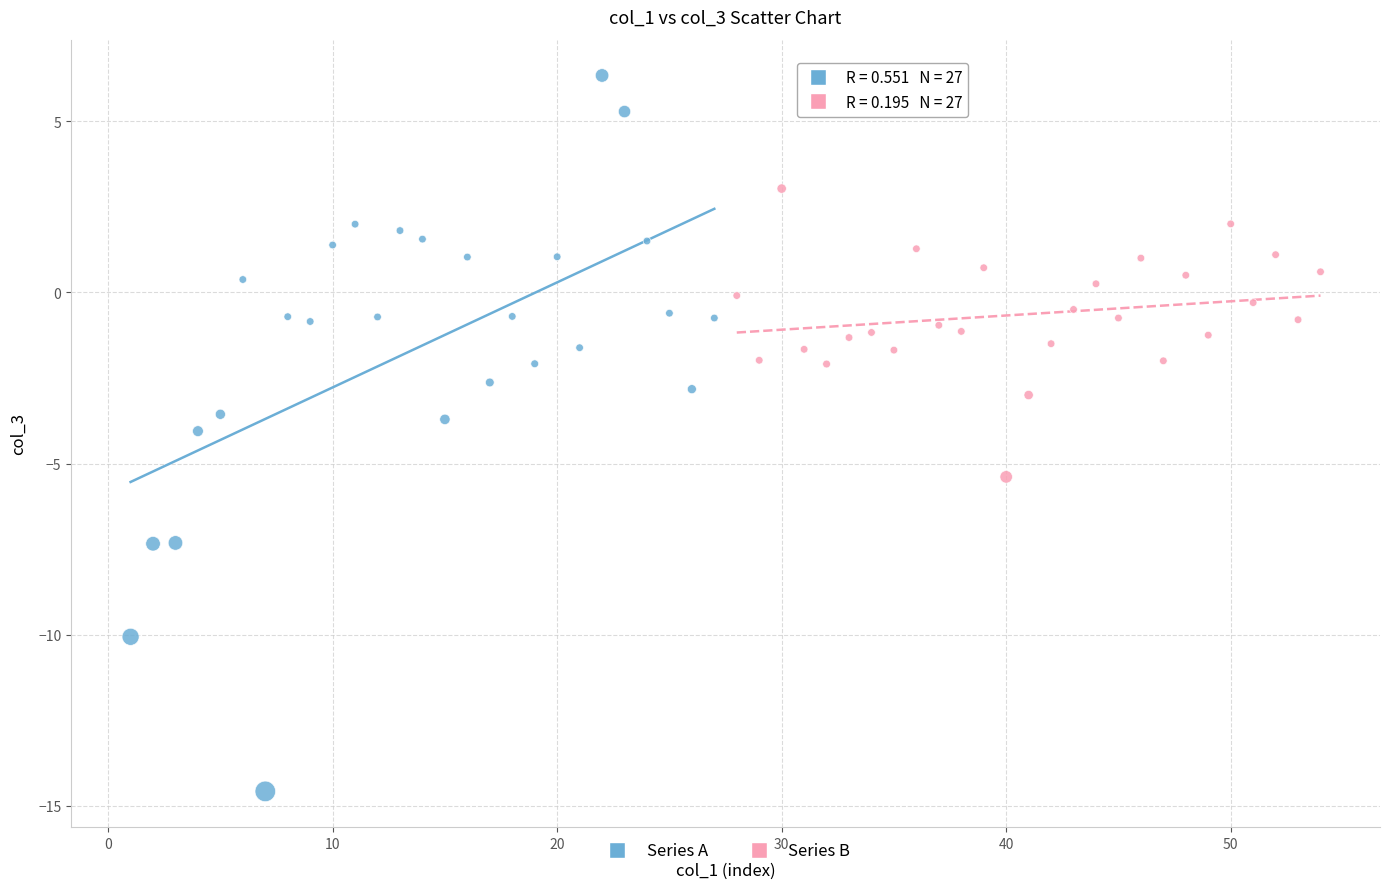

Which series contains the highest Y value?

Series A